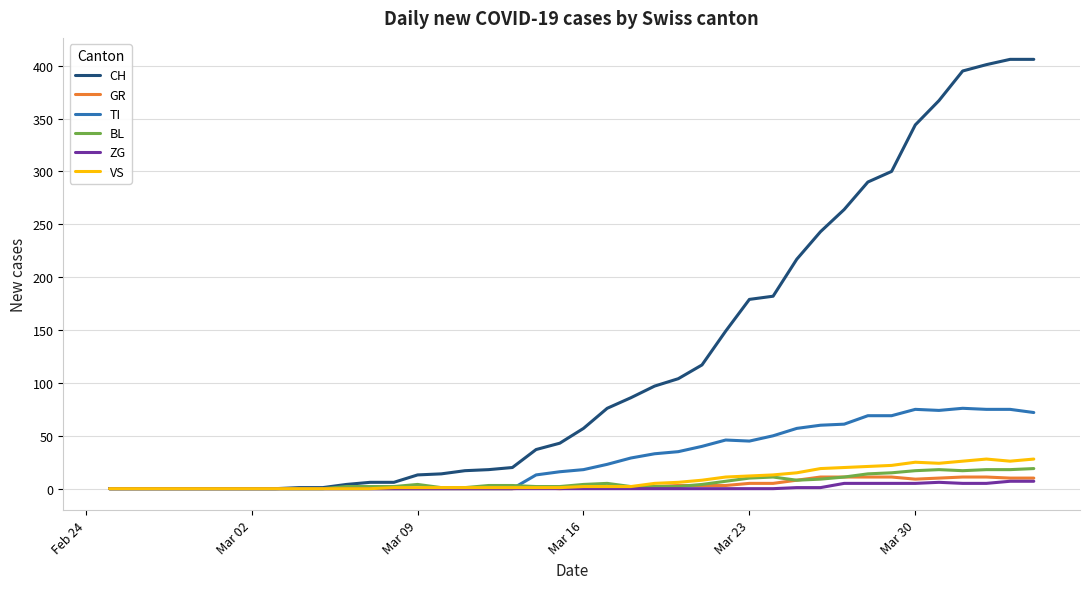

What is the greatest value displayed?

406